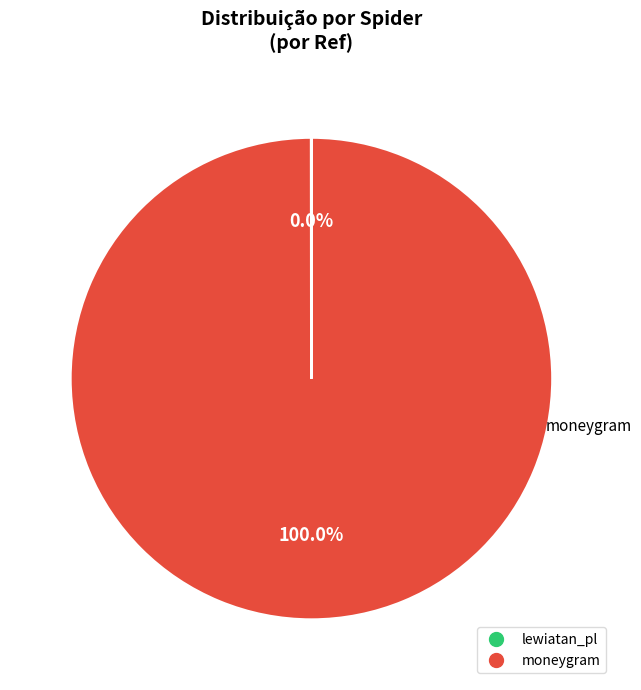

Is there a majority slice in this chart?

Yes